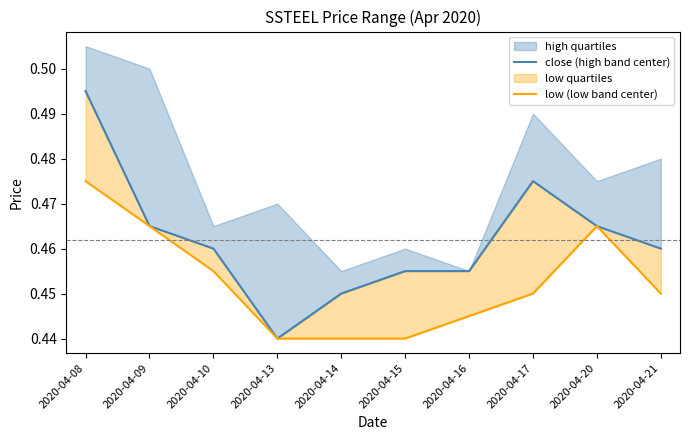

Reading left to right, what are all the values shown in this chart?

close (high band center): 2020-04-08=0.5	2020-04-09=0.5	2020-04-10=0.5	2020-04-13=0.4	2020-04-14=0.5	2020-04-15=0.5	2020-04-16=0.5	2020-04-17=0.5	2020-04-20=0.5	2020-04-21=0.5
low (low band center): 2020-04-08=0.5	2020-04-09=0.5	2020-04-10=0.5	2020-04-13=0.4	2020-04-14=0.4	2020-04-15=0.4	2020-04-16=0.4	2020-04-17=0.5	2020-04-20=0.5	2020-04-21=0.5